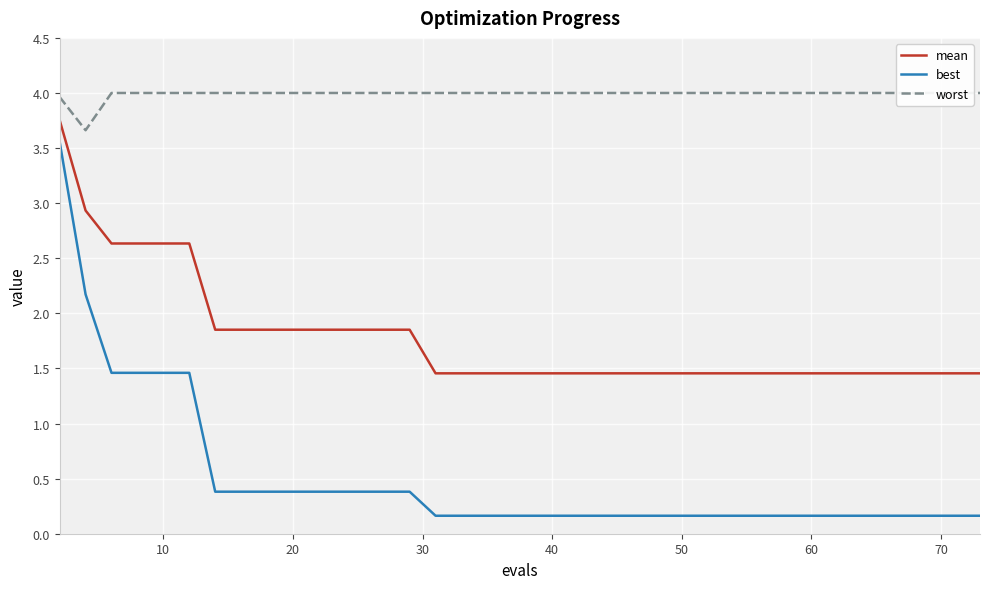

True or false: mean and best intersect in this chart.

False